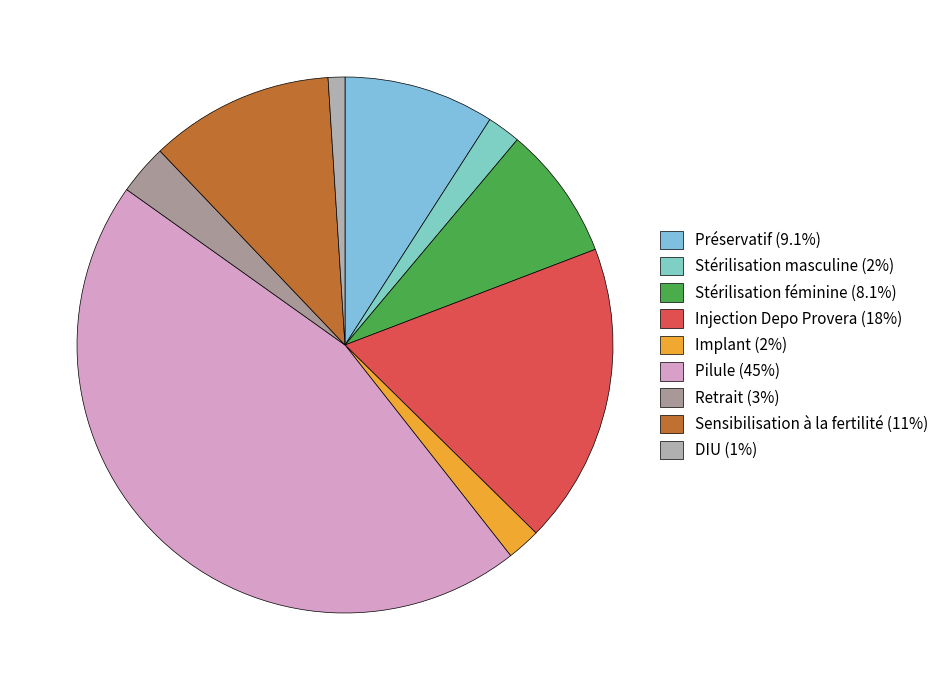

Which slice is the smallest?

DIU